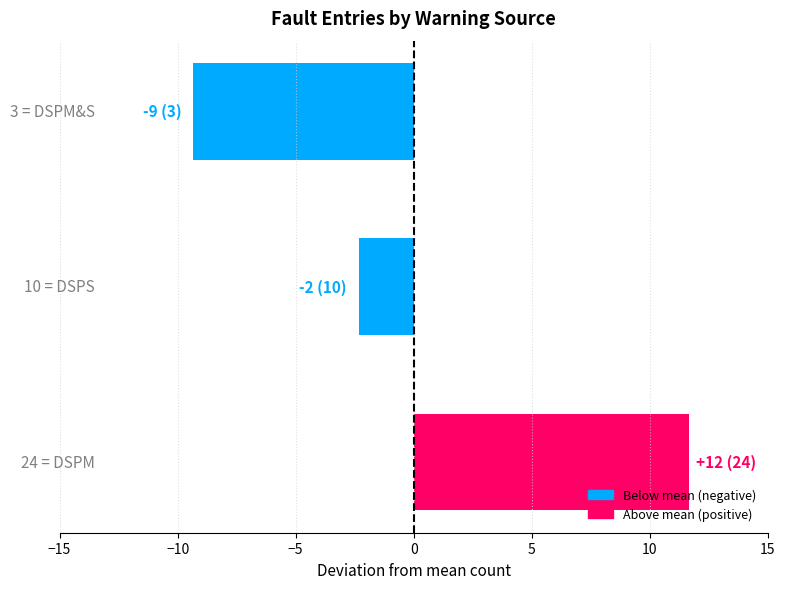

Reading top to bottom, extract all data points from this chart.

-9.3	-2.3	11.7